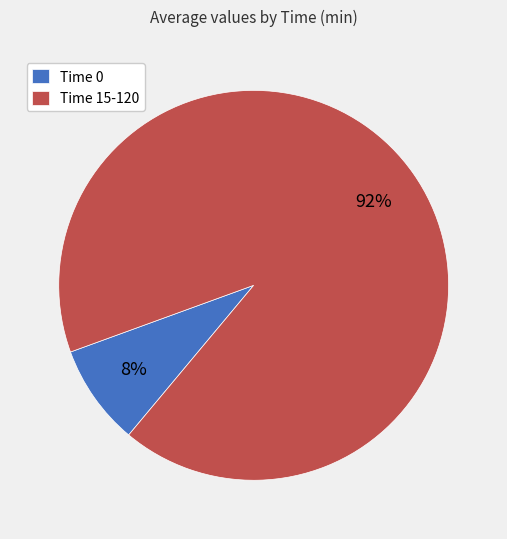

To the nearest percent, what is the average slice percentage?

50%